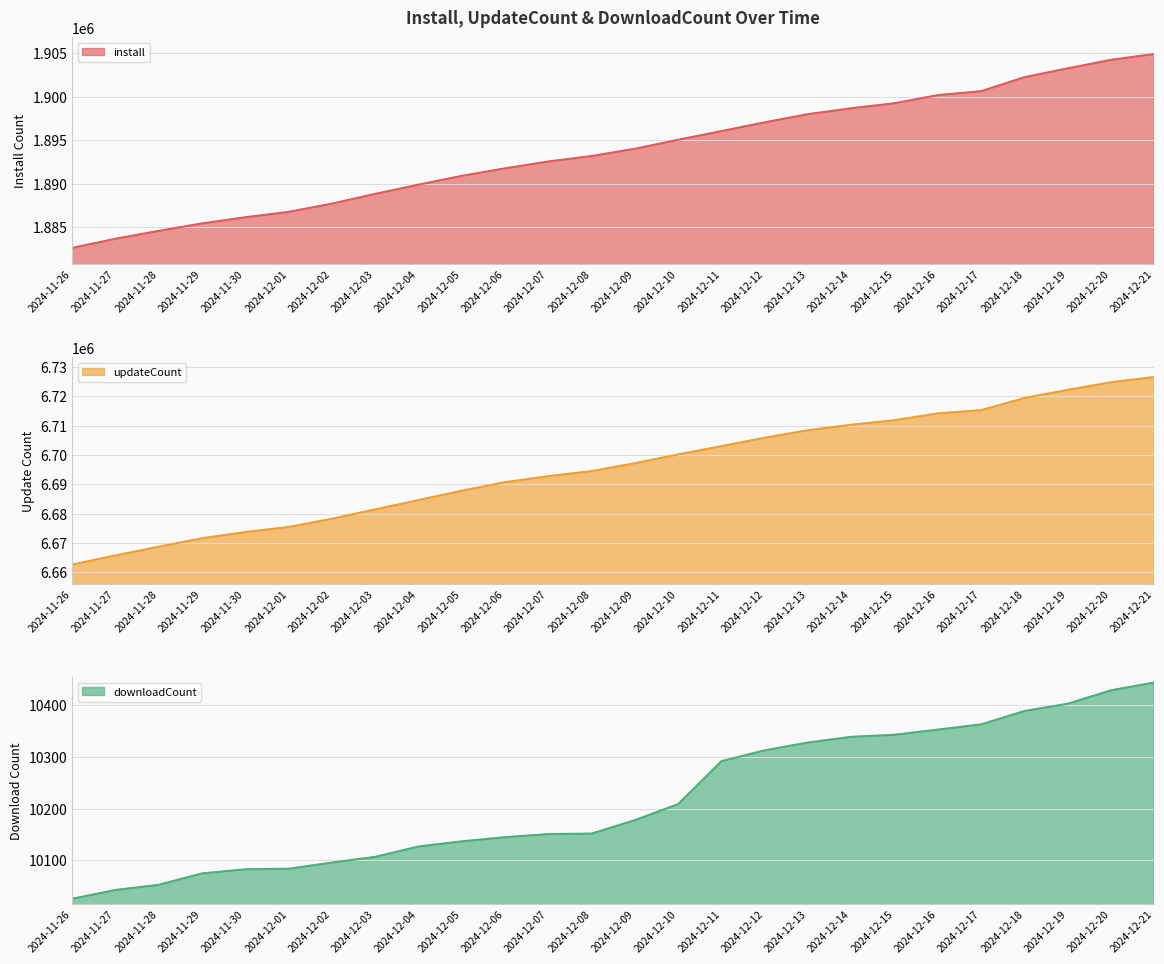

Which has a higher value, 2024-11-26 or 2024-12-12?

2024-12-12